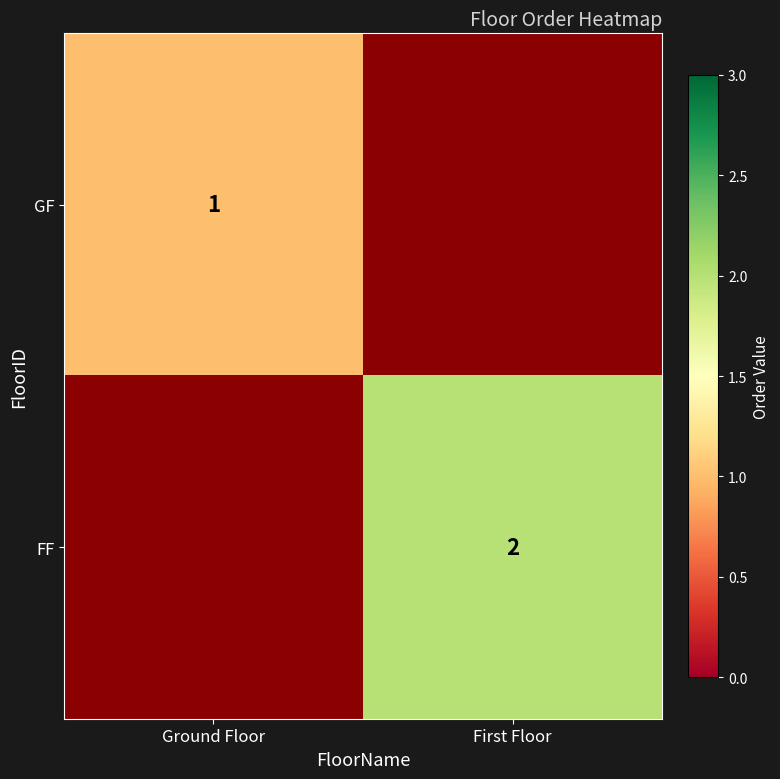

At how many categories does at least one series exceed 1?

1